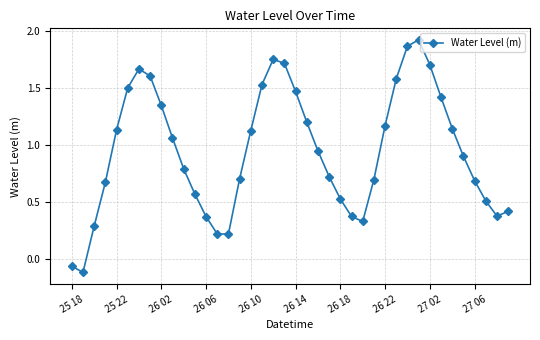

What is the difference between the second highest and minimum values?

2.0